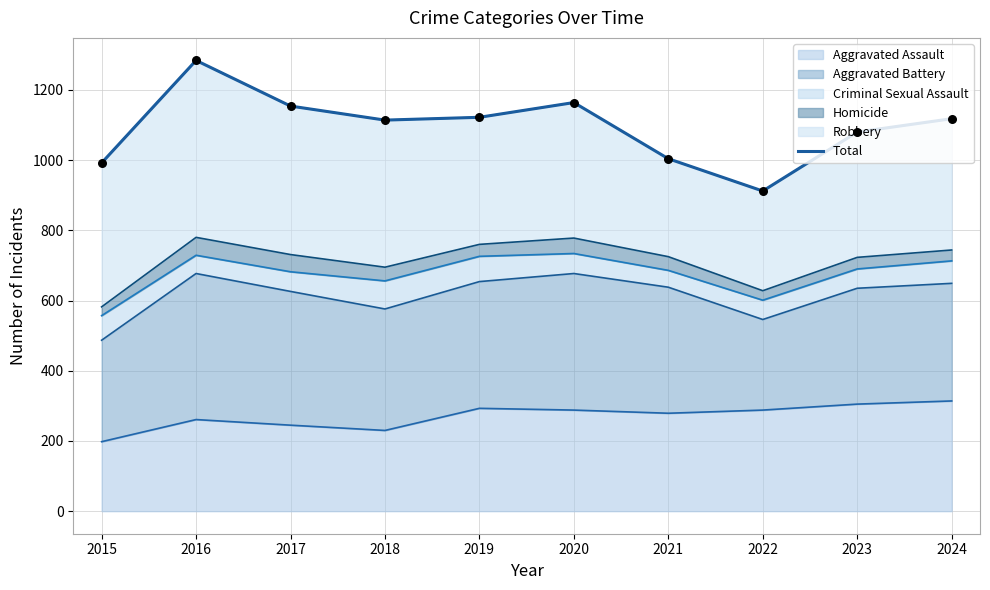

What is the minimum value for Aggravated Assault?

198